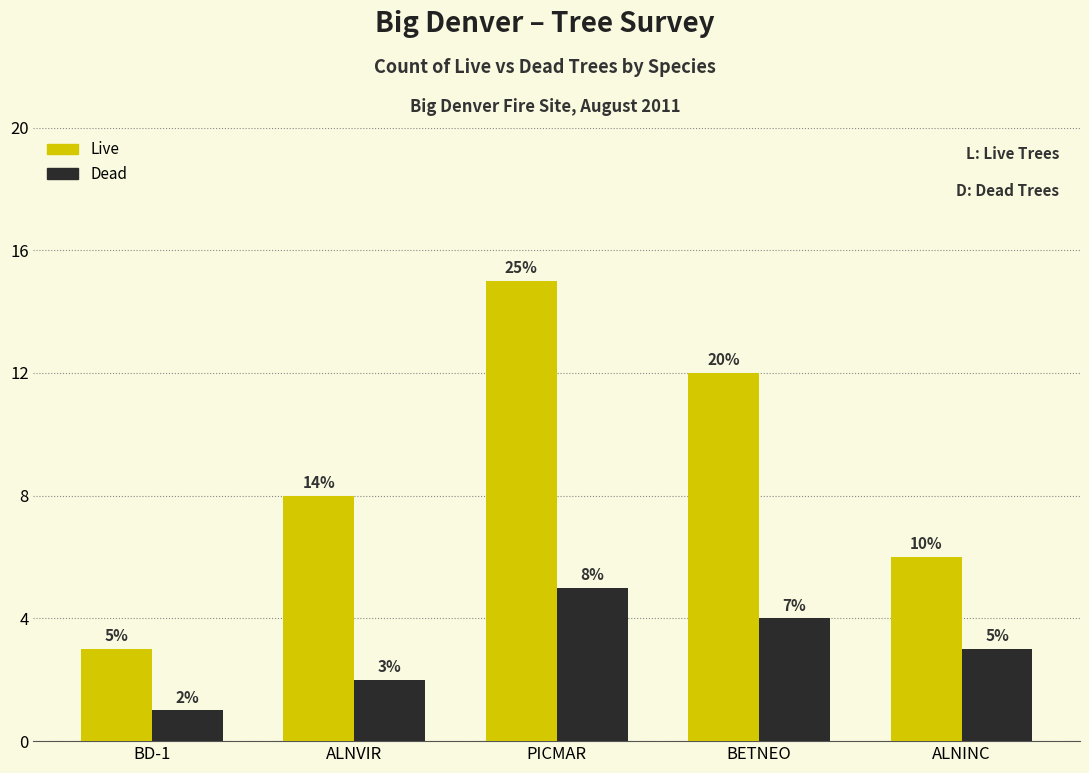

Which series has the largest total across all categories?

Live